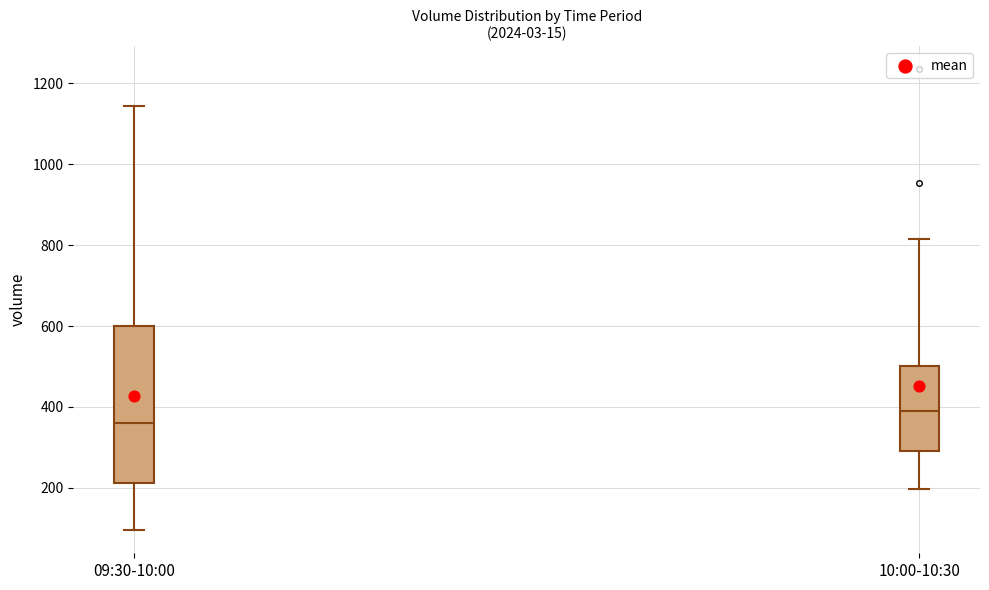

Reading left to right, read every box against the y-axis: the position of its median line, the range the box covers, and the ends of its whiskers. The values are not printed on the chart, so give them approximately, as read against the axis.

09:30-10:00: median 360, box 220 to 600, whiskers 100 to 1140
10:00-10:30: median 400, box 300 to 500, whiskers 200 to 820